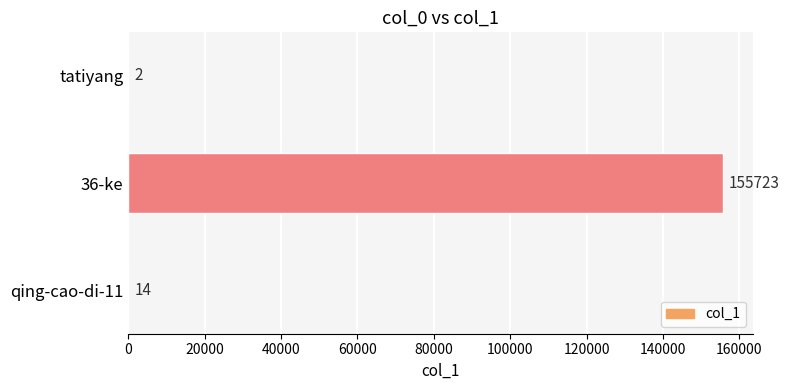

Reading top to bottom, list all the values displayed in this chart.

tatiyang=2	36-ke=155723	qing-cao-di-11=14